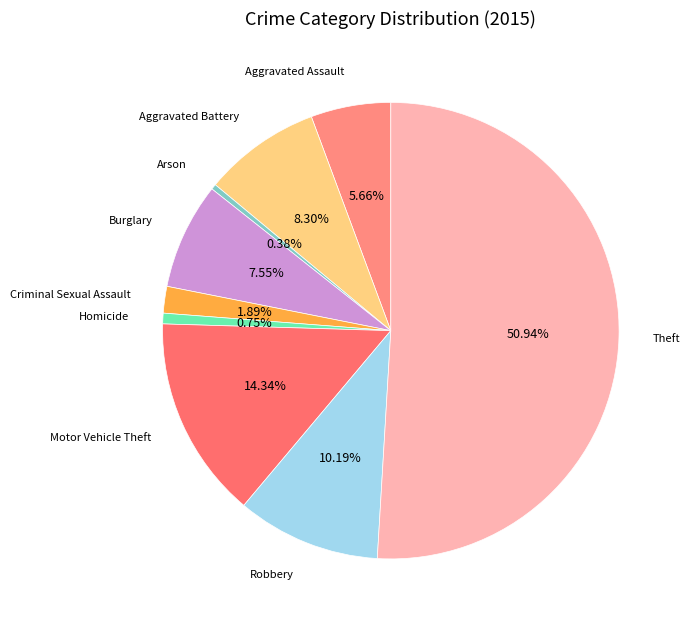

How many segments does this pie chart have?

9